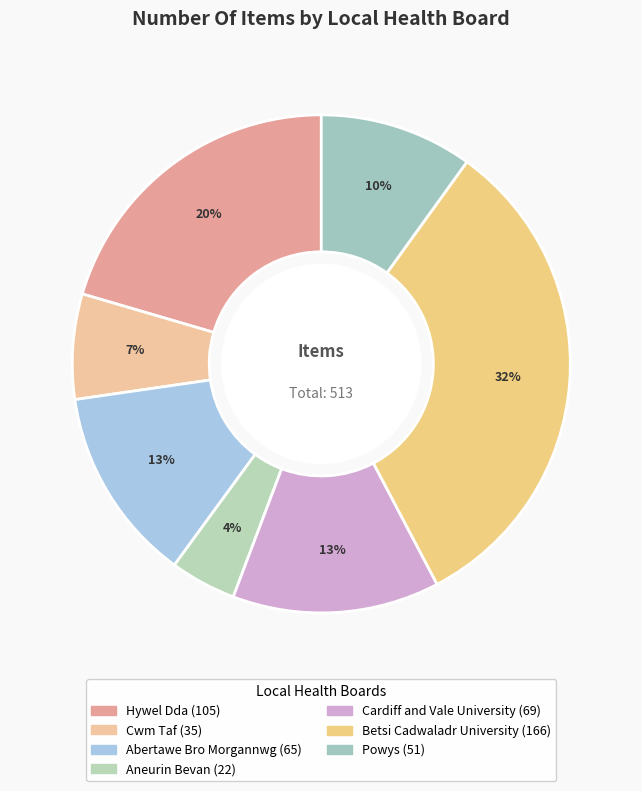

To the nearest percent, what is the difference between the Cardiff and Vale University and Powys slice percentages?

4%